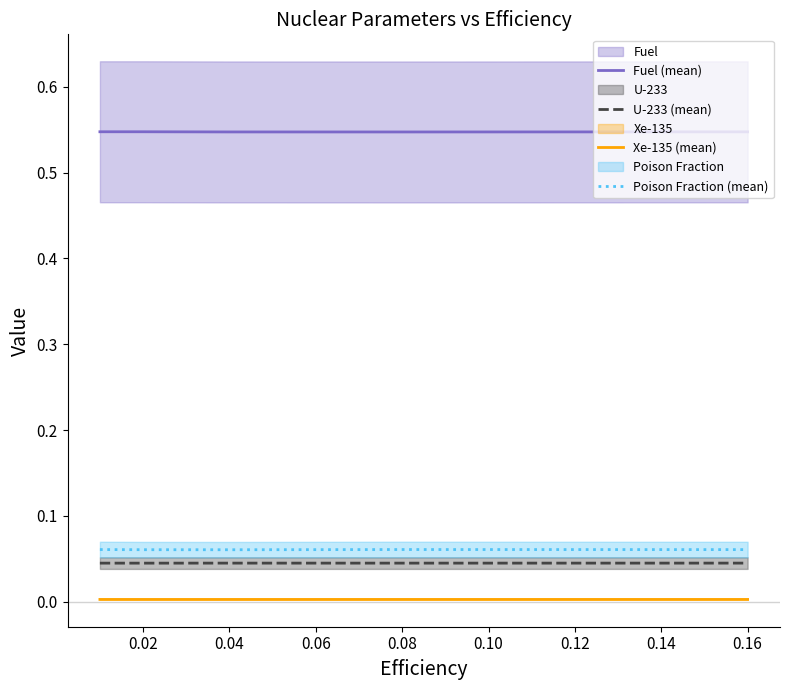

True or false: Xe-135 (mean) and Poison Fraction (mean) cross at least once.

False